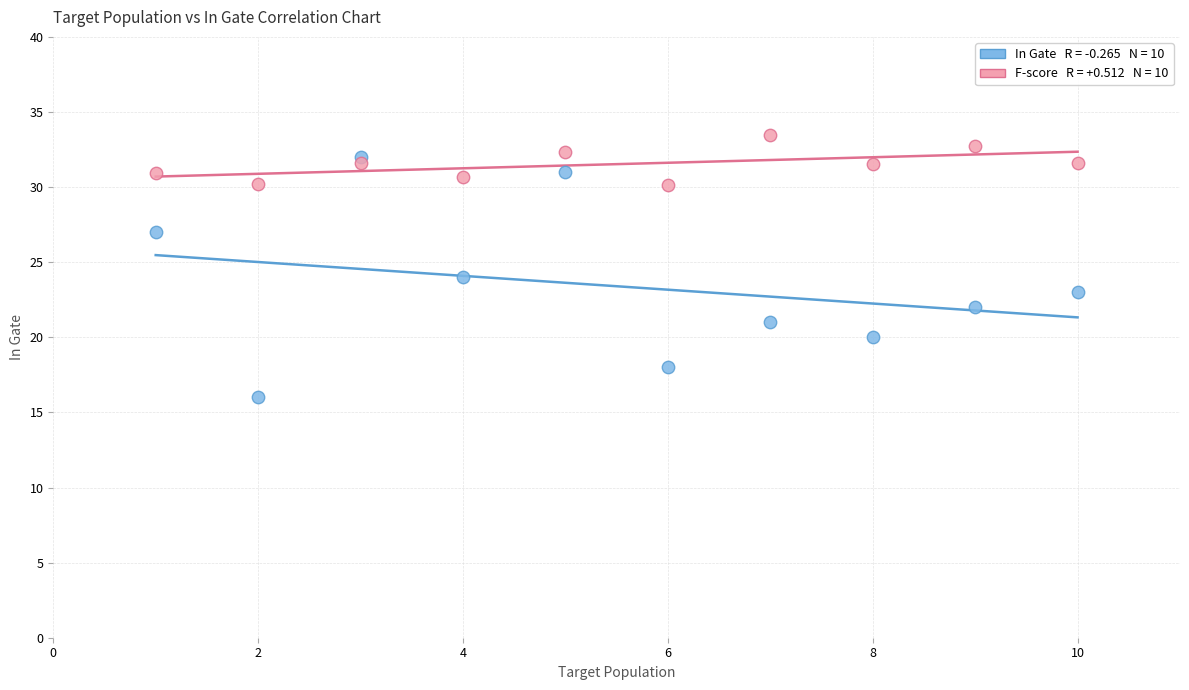

Across all data points, what is the range of Y values (max minus min)?

17.5